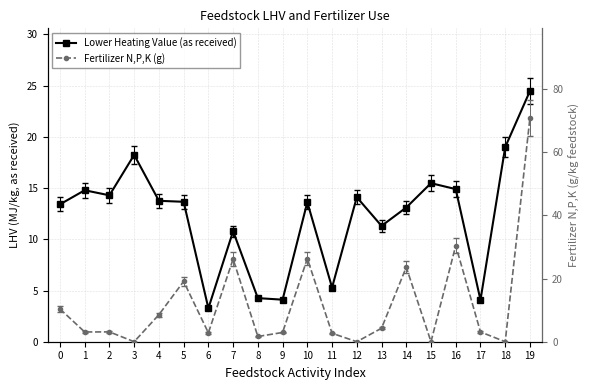

Rank the series at 3 from highest to lowest value.

Lower Heating Value (as received), Fertilizer N,P,K (g)